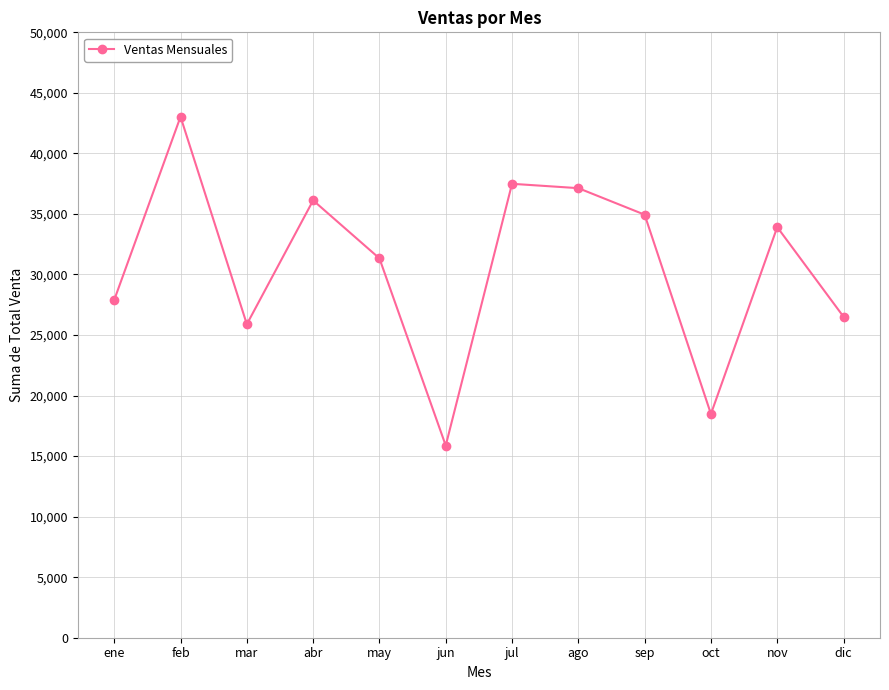

What is the minimum value shown in the chart?

15870